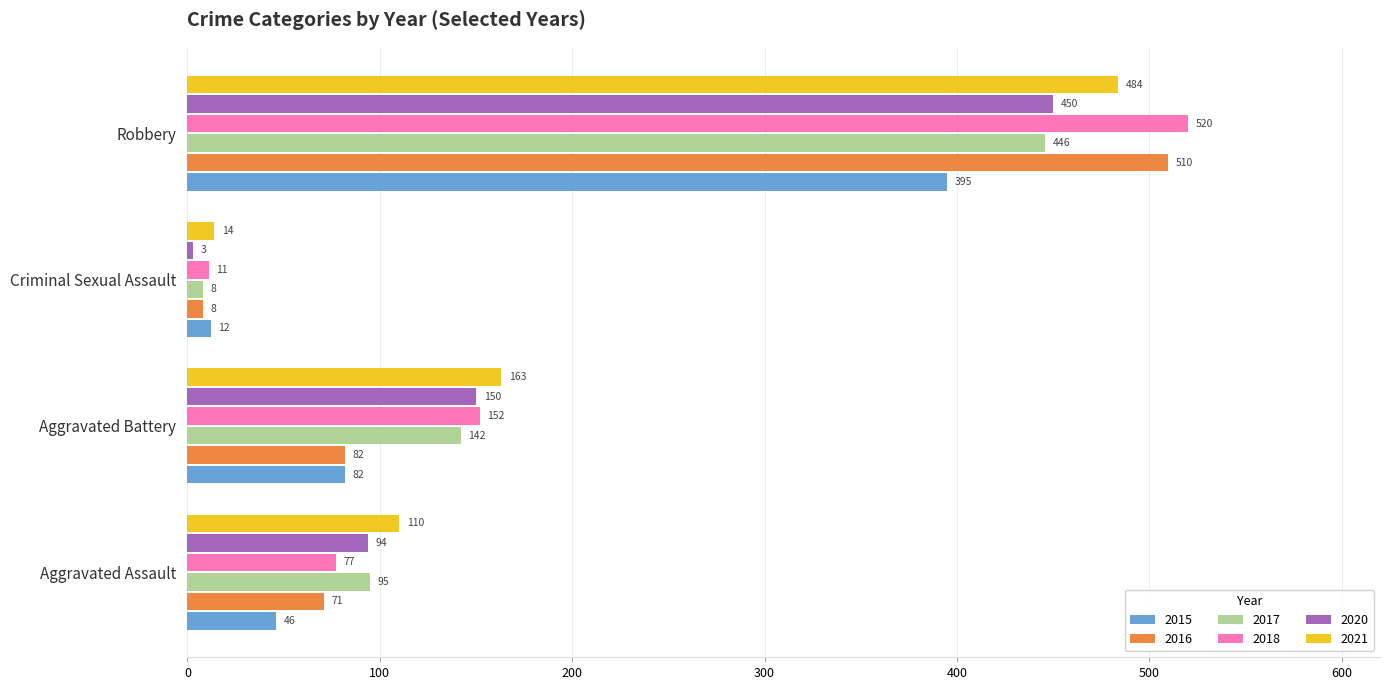

At which label does 2018 reach its minimum?

Criminal Sexual Assault